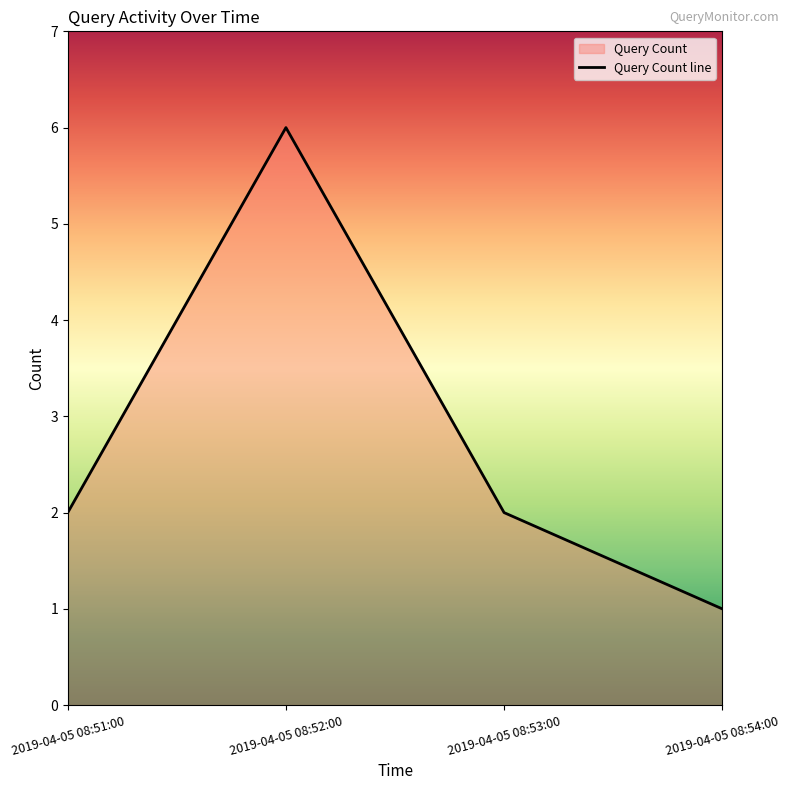

Reading right to left, transcribe all the data shown in this chart.

1	2	6	2